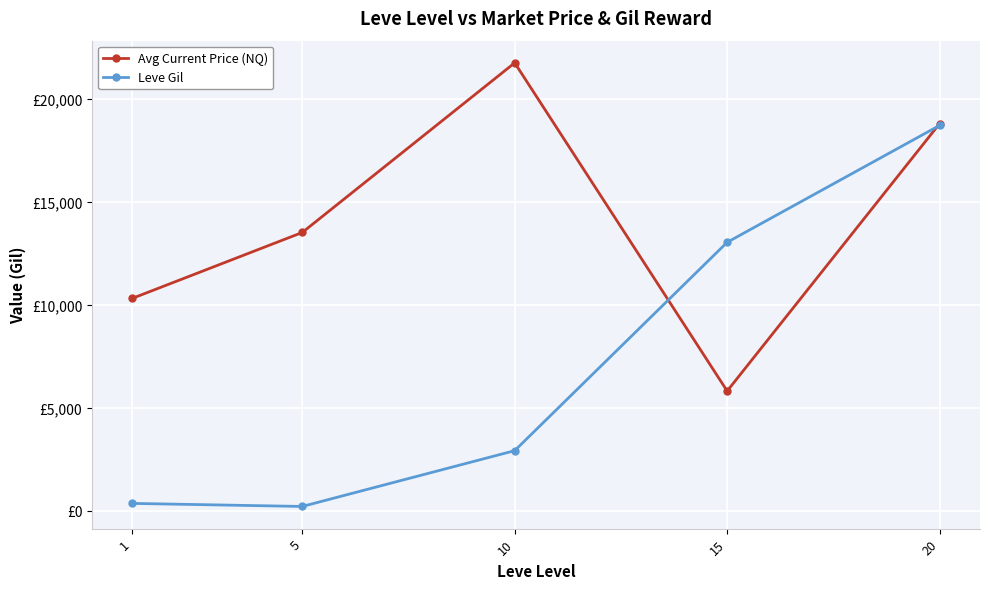

What are all the series names shown in the legend?

Avg Current Price (NQ), Leve Gil